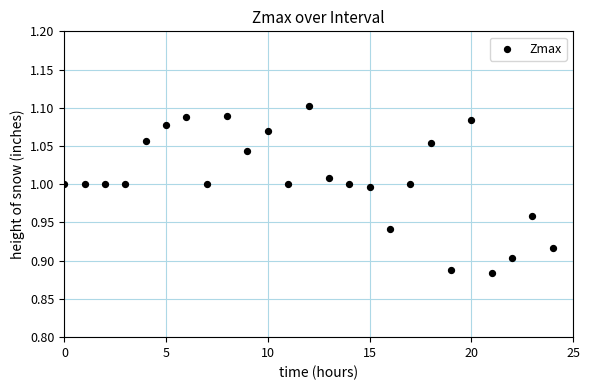

How many data points are displayed?

25